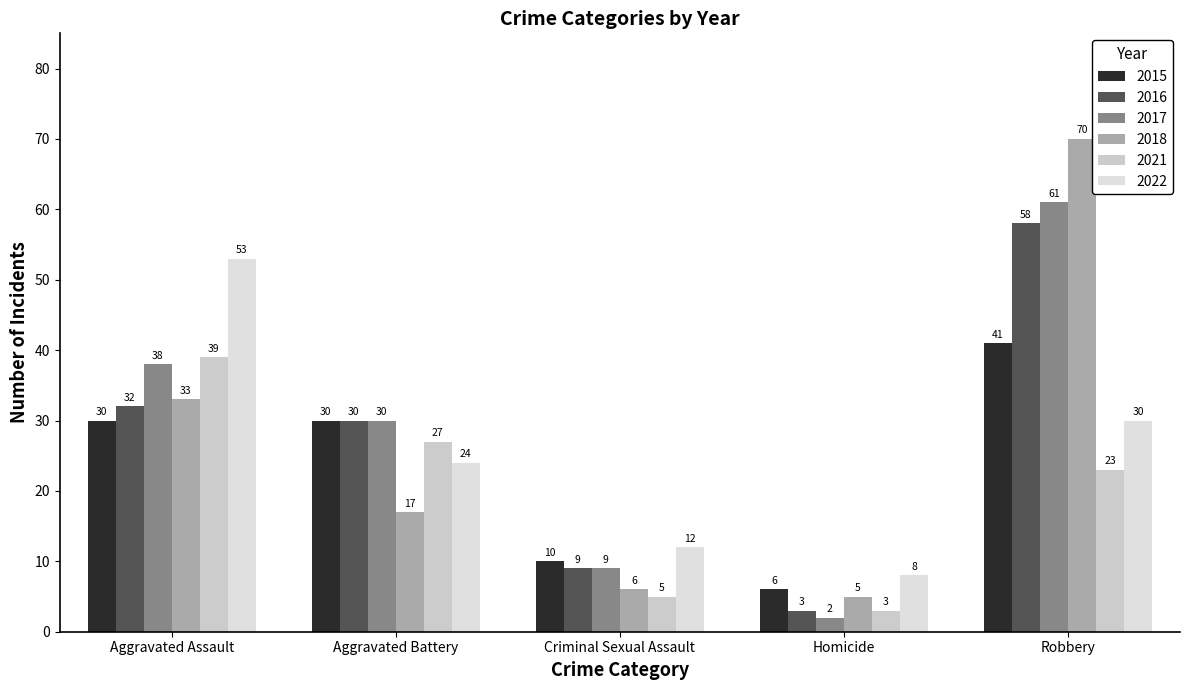

How many values in the 2022 series are below 24?

2